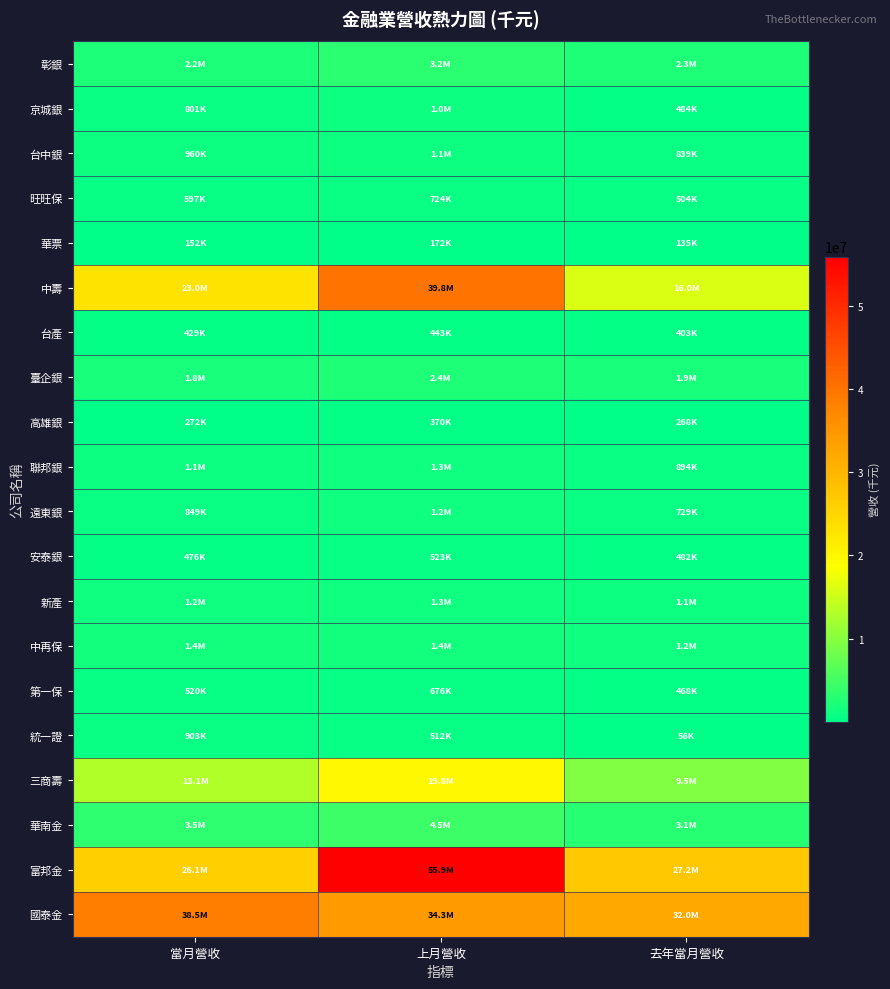

How many data points does each series have?

3